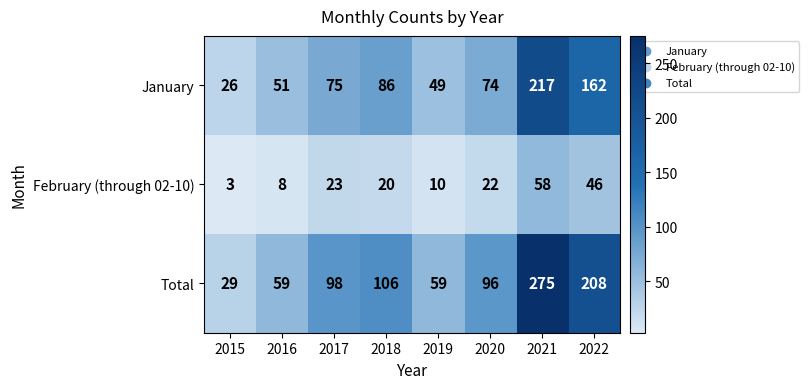

True or false: Total has a value of 13 at 2019.

False